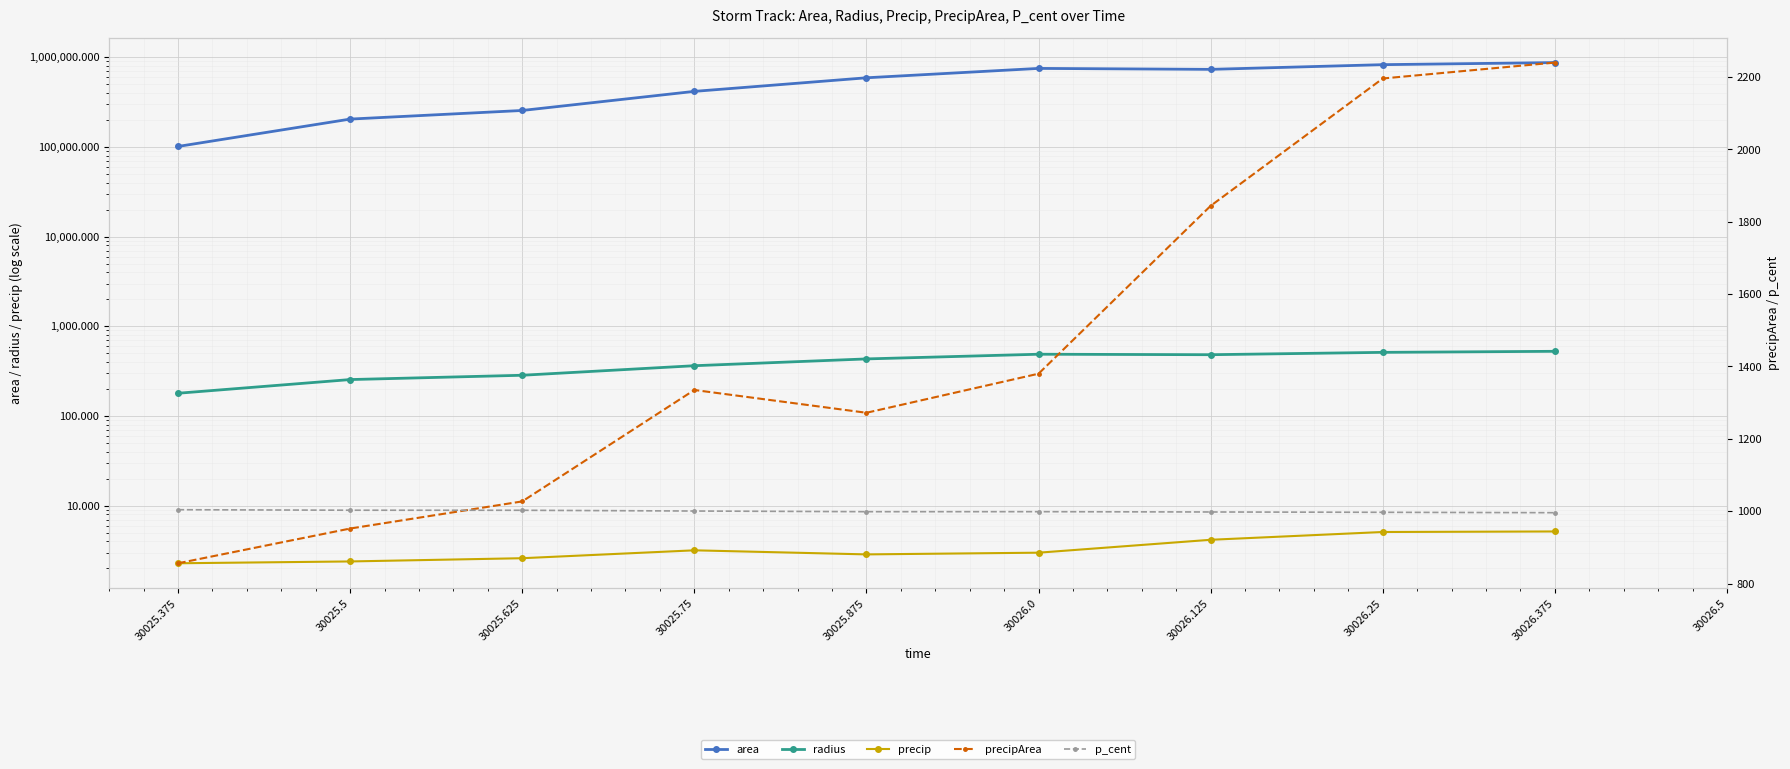

How many lines are shown in the chart?

5